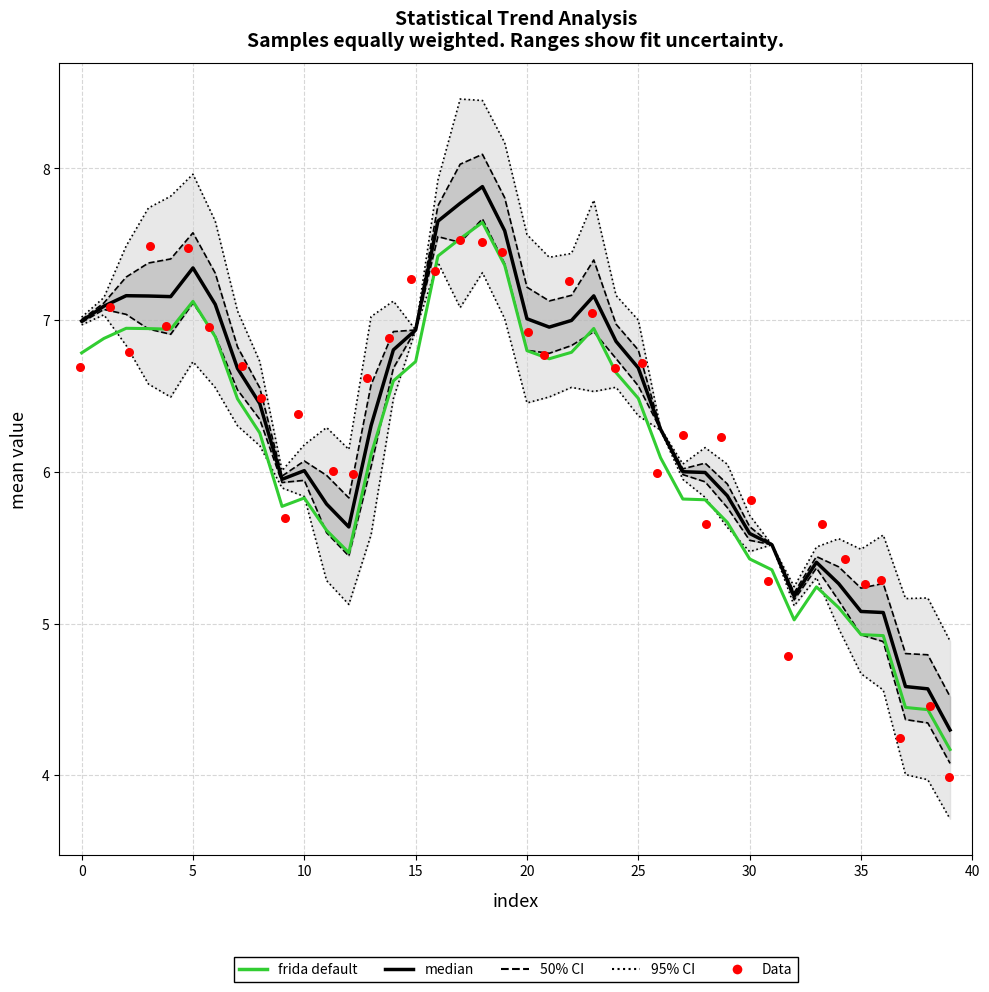

What is the total value across all series at 35?

32.5